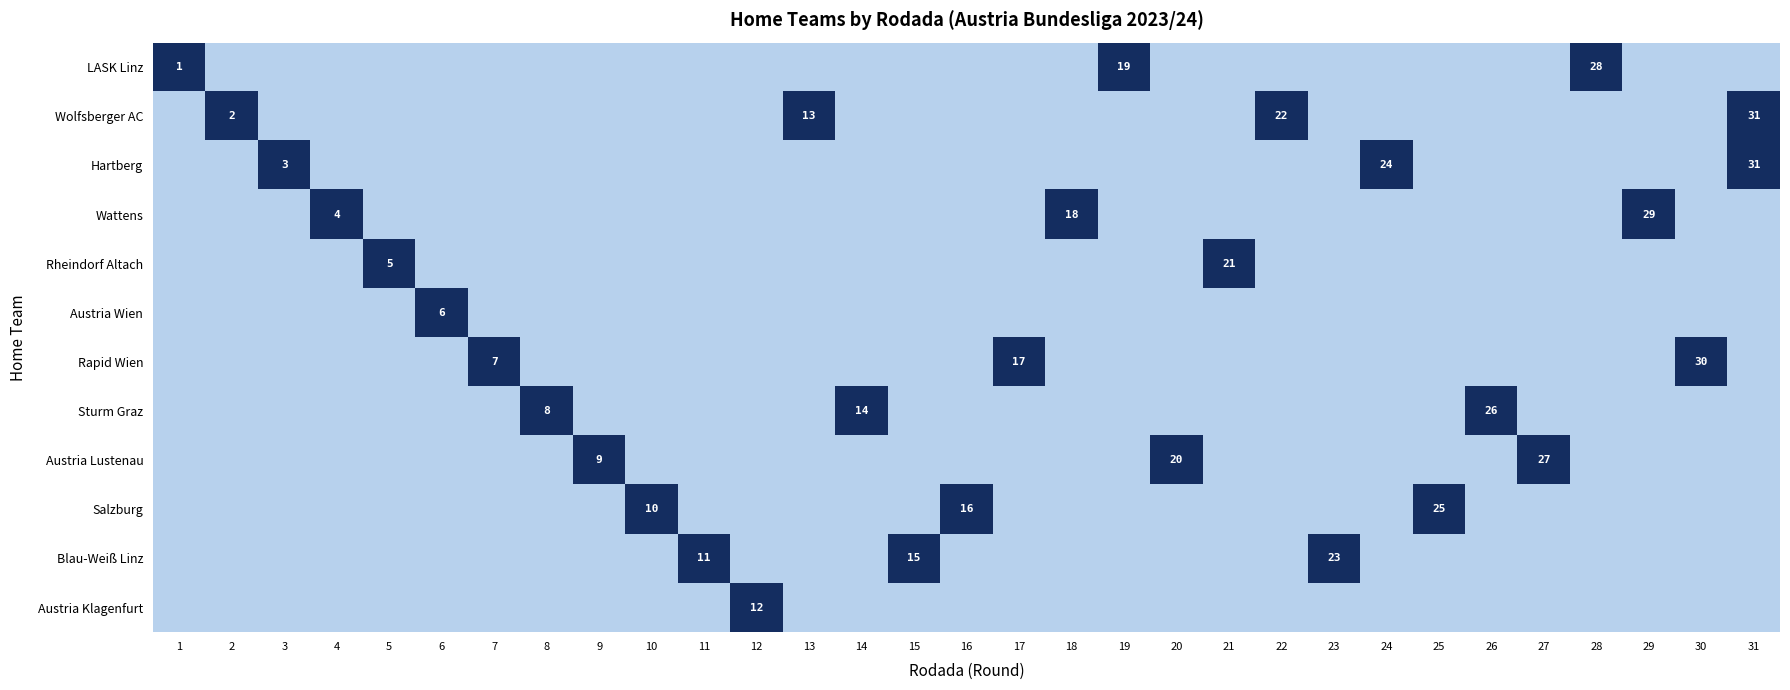

The value of Austria Wien at 25 is -1. True or false?

False